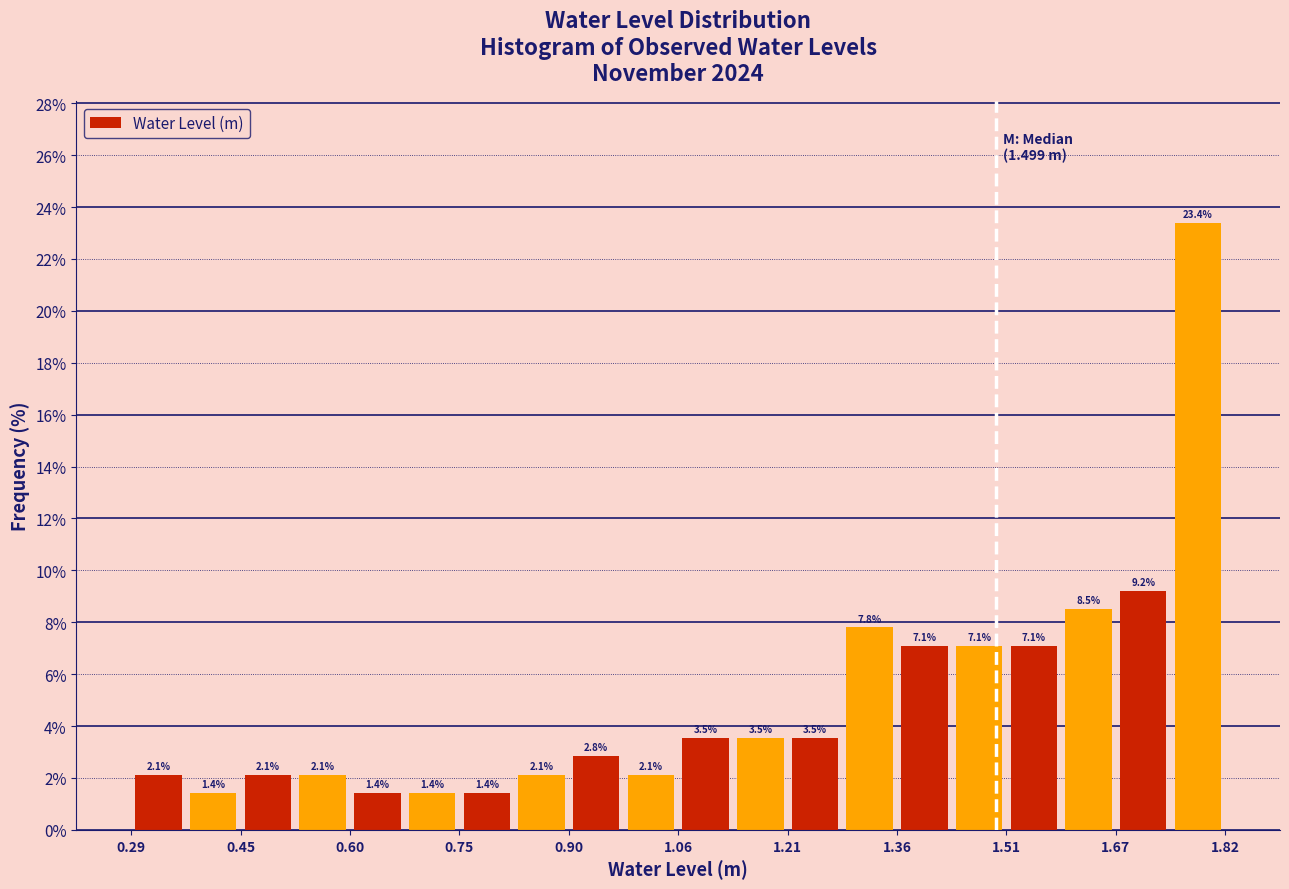

Around what value on the x-axis is the tallest bar? Give the approximate position of its centre, as read against the axis.

1.78